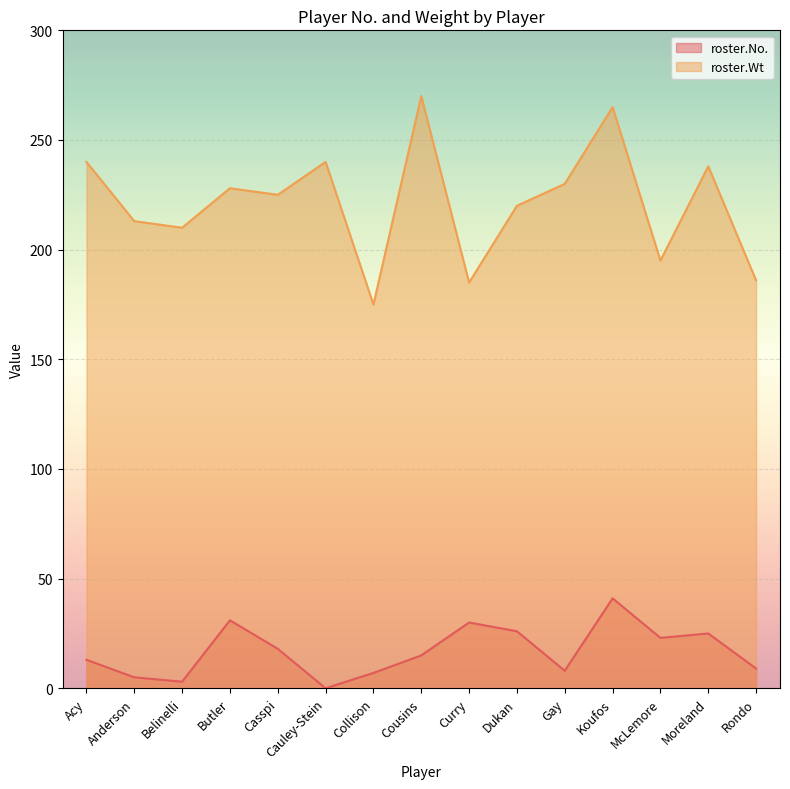

What is the spread (max minus min) of values at Butler?

197